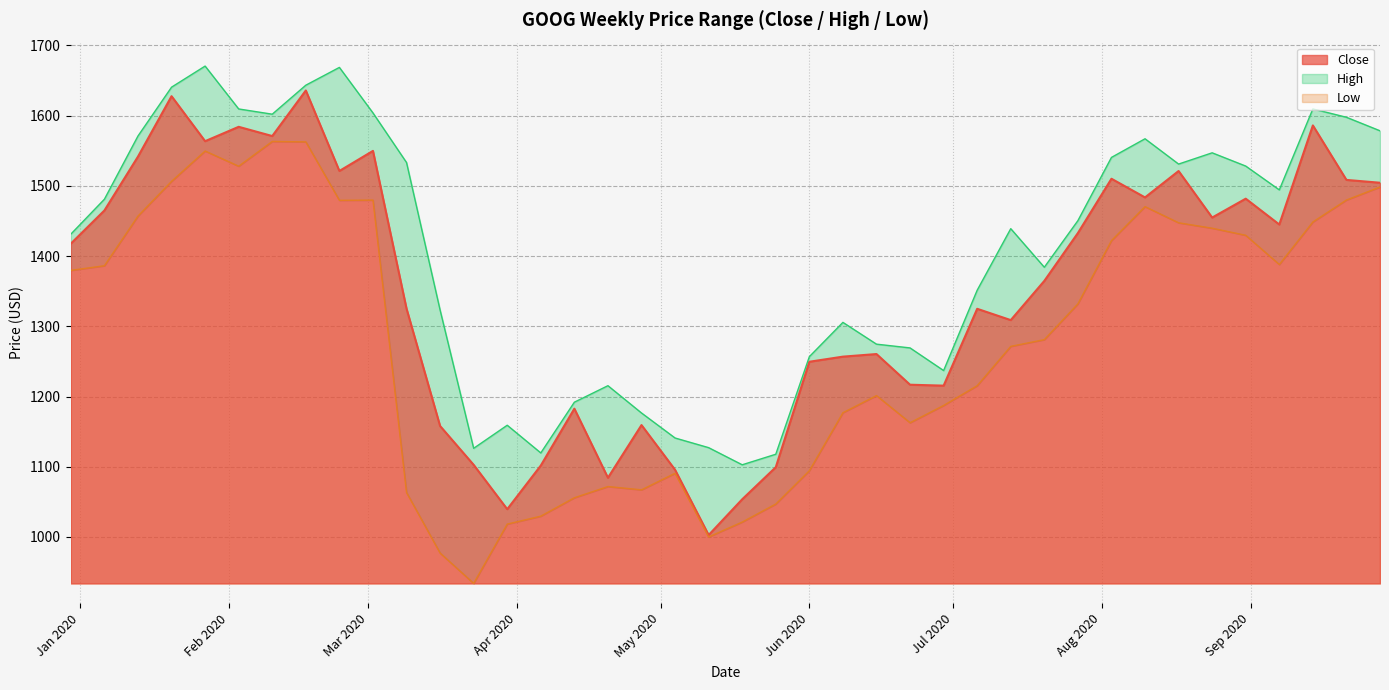

How many data points in High are above 1450?

20